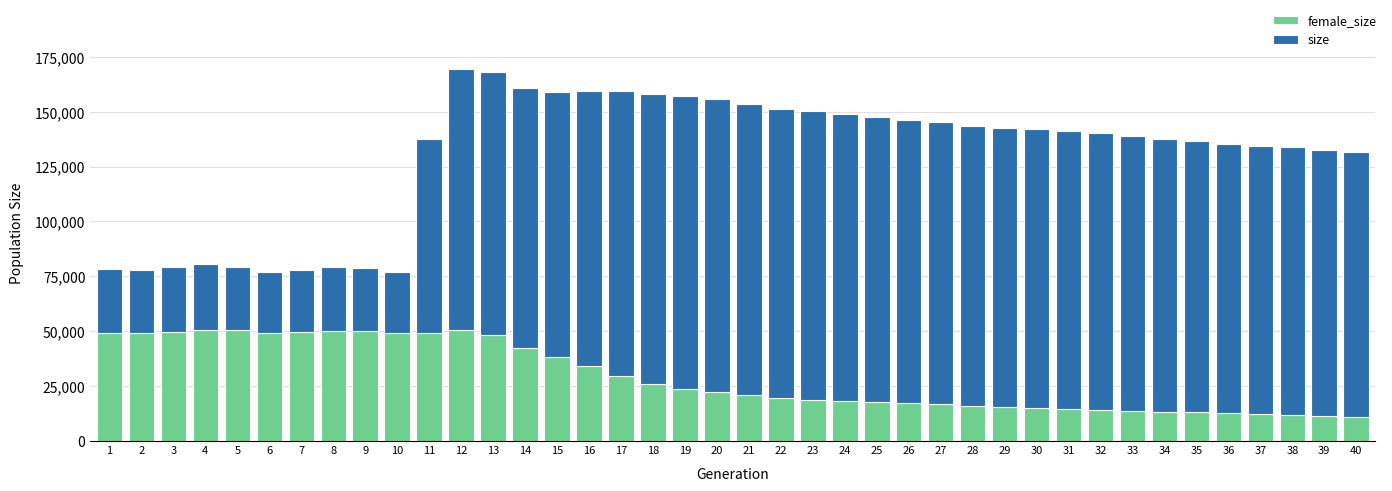

What is the total value across all series at 37?

134523